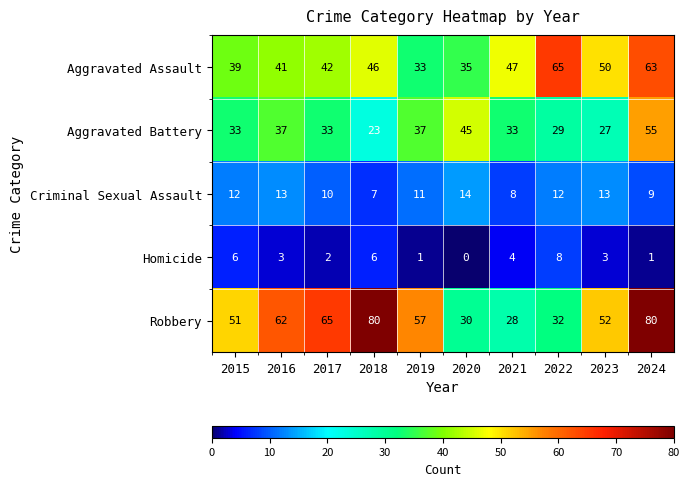

Where is Criminal Sexual Assault nearest to the value 10?

2017